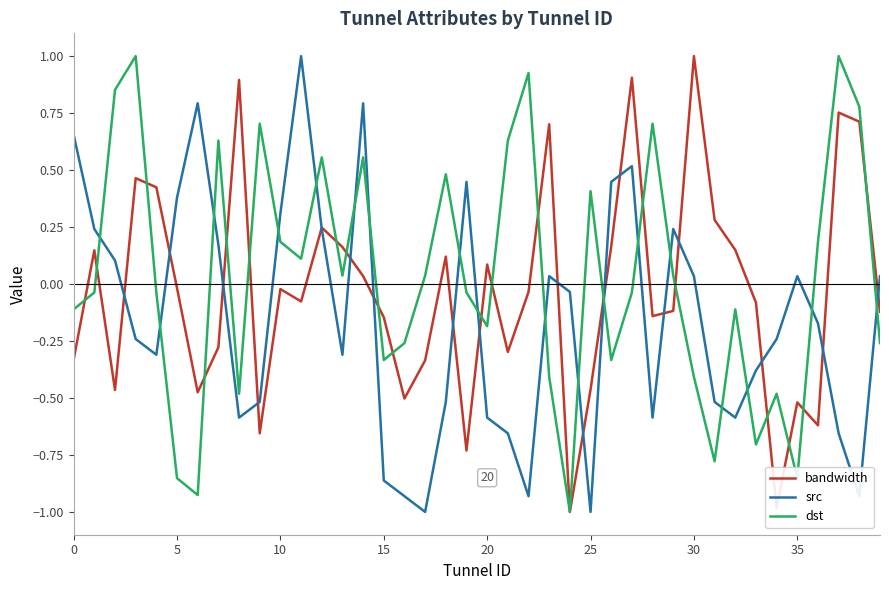

How many times do dst and src cross each other?

18